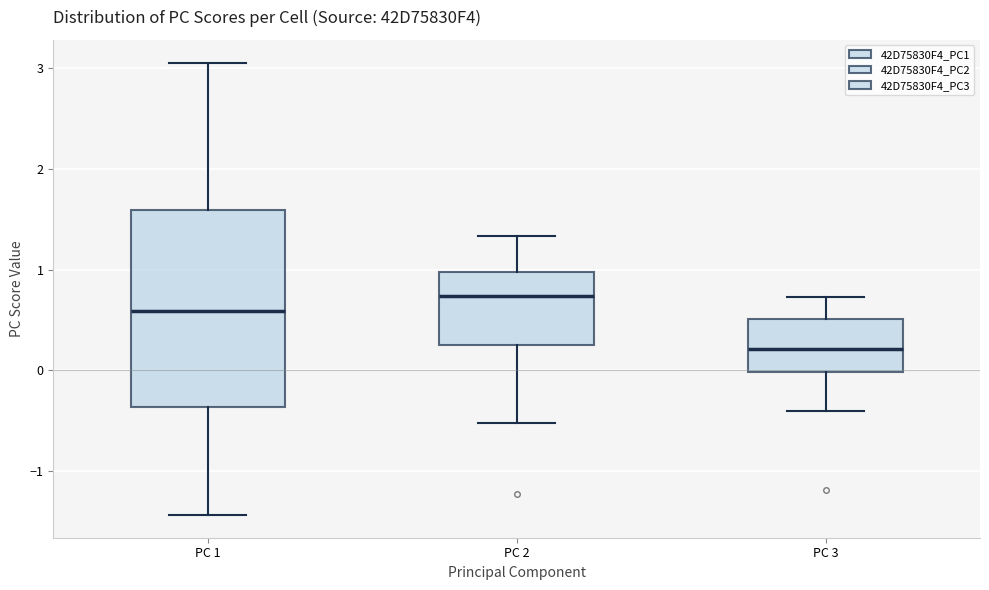

Which box is the tallest, from its lower edge to its upper edge?

PC 1